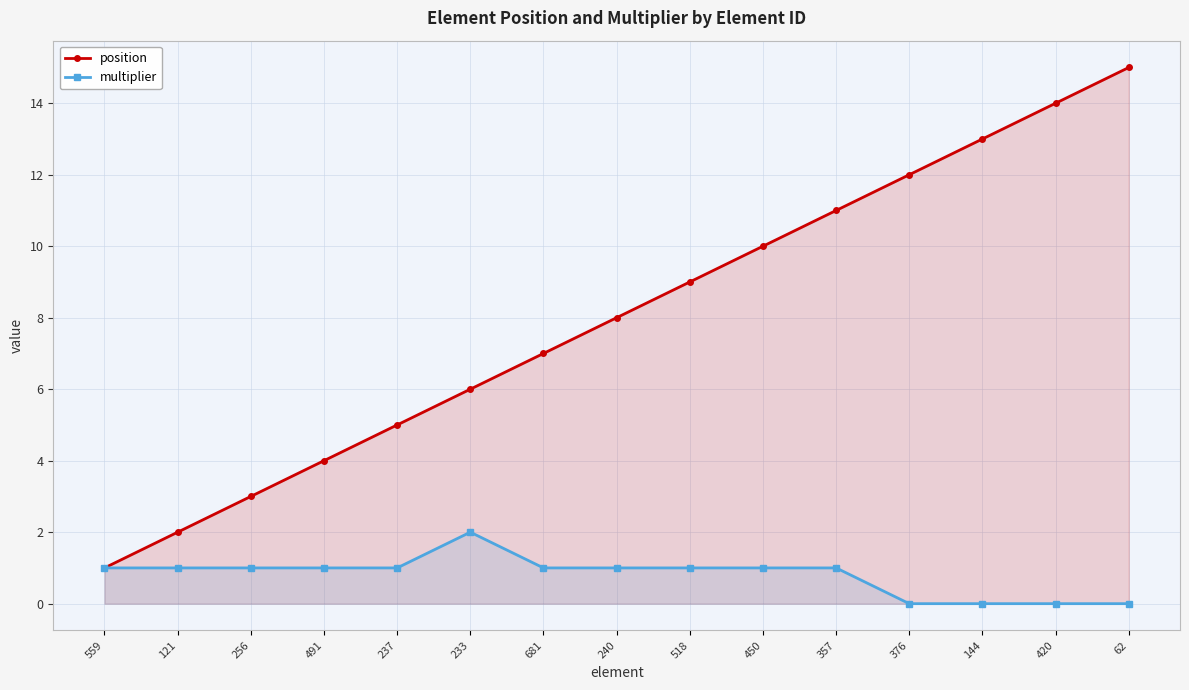

Which series has the largest range (max minus min)?

position